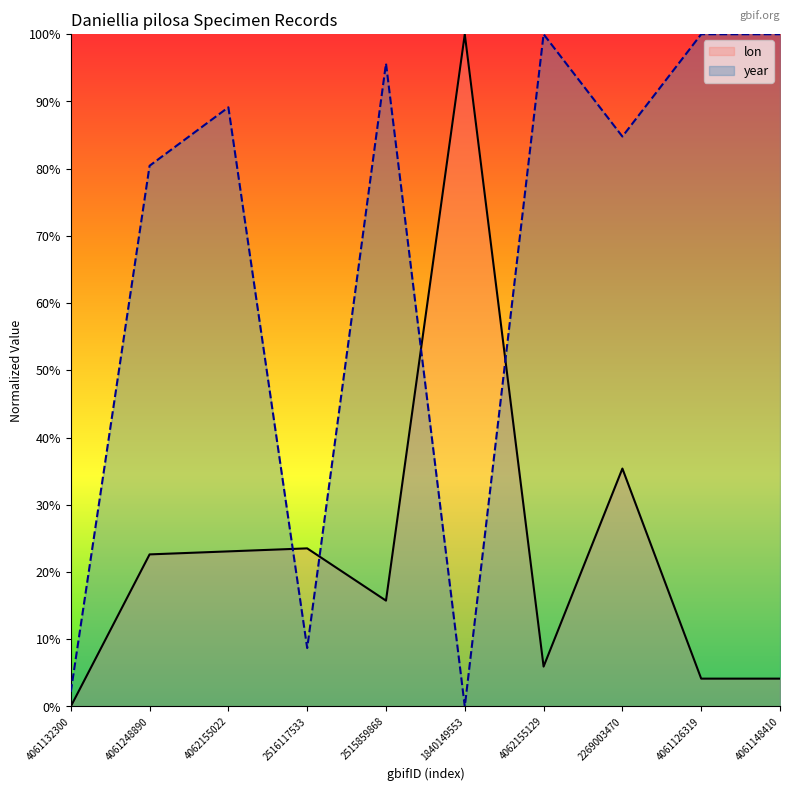

Is it true that year equals 62.6 at 1840149553?

False